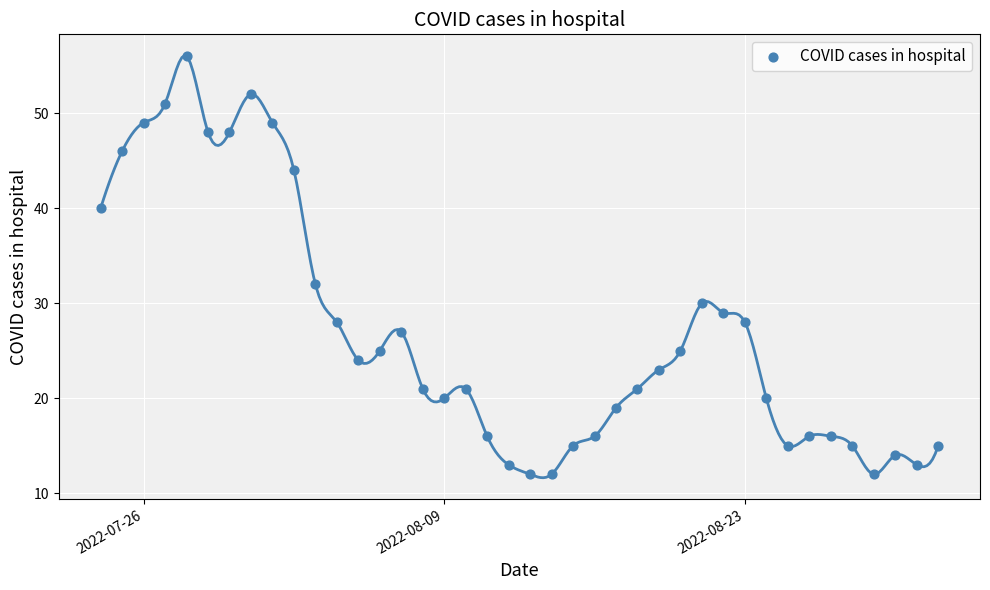

What Y value in the scatter plot is closest to 34?

32